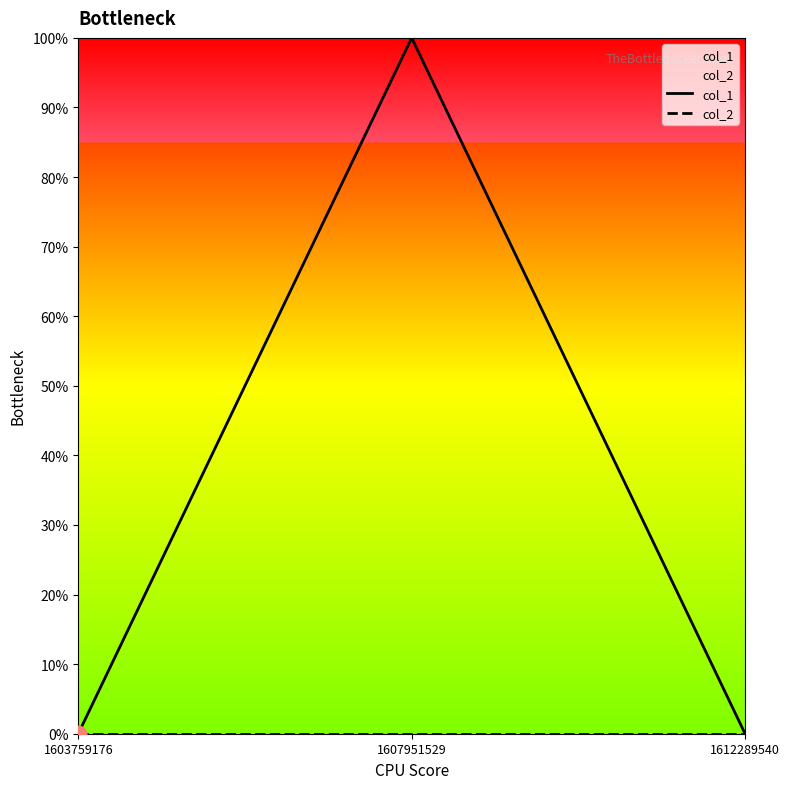

What are all the series names shown in the legend?

col_1, col_2